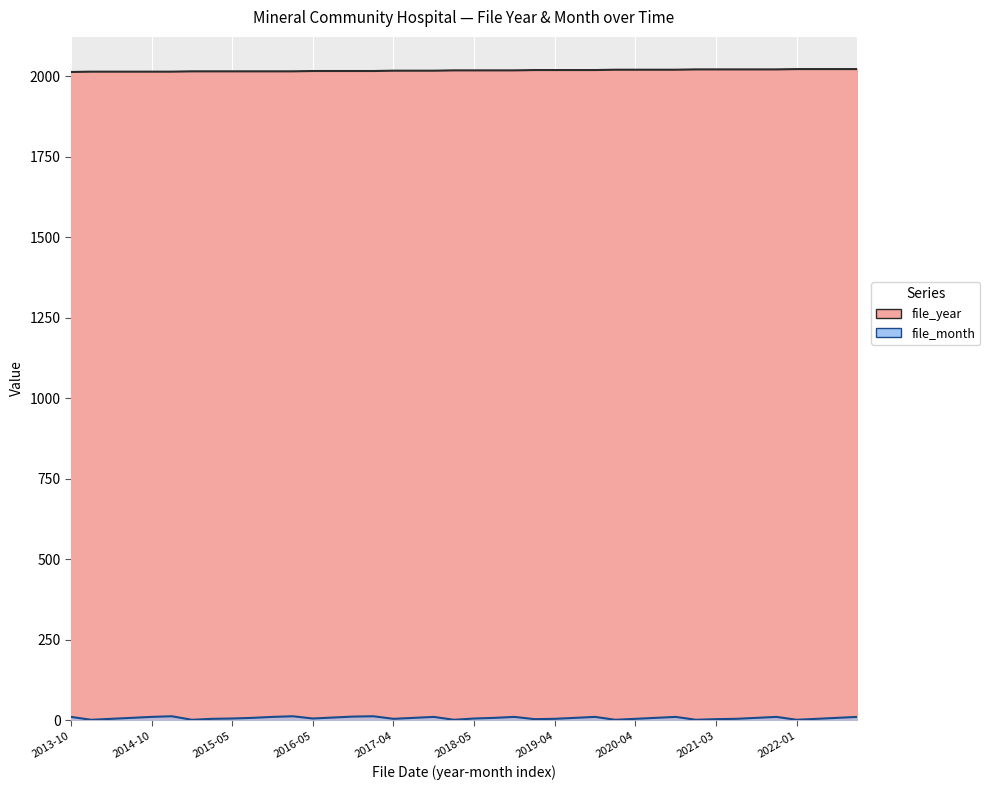

What is the difference between the maximum and minimum values in the file_year series?

9